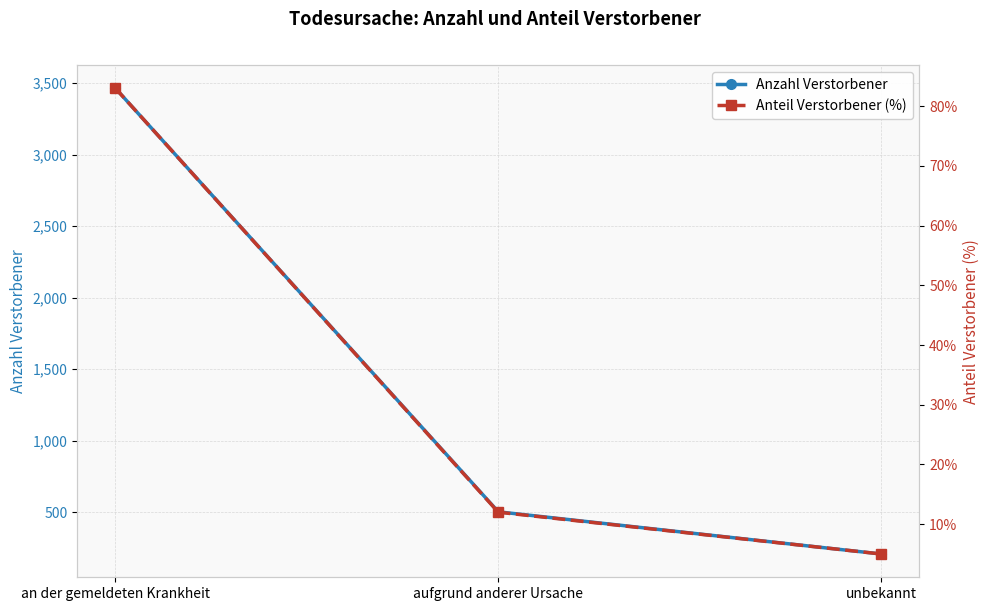

What is the value of the Anteil Verstorbener (%) point at the 3rd from the left?

5